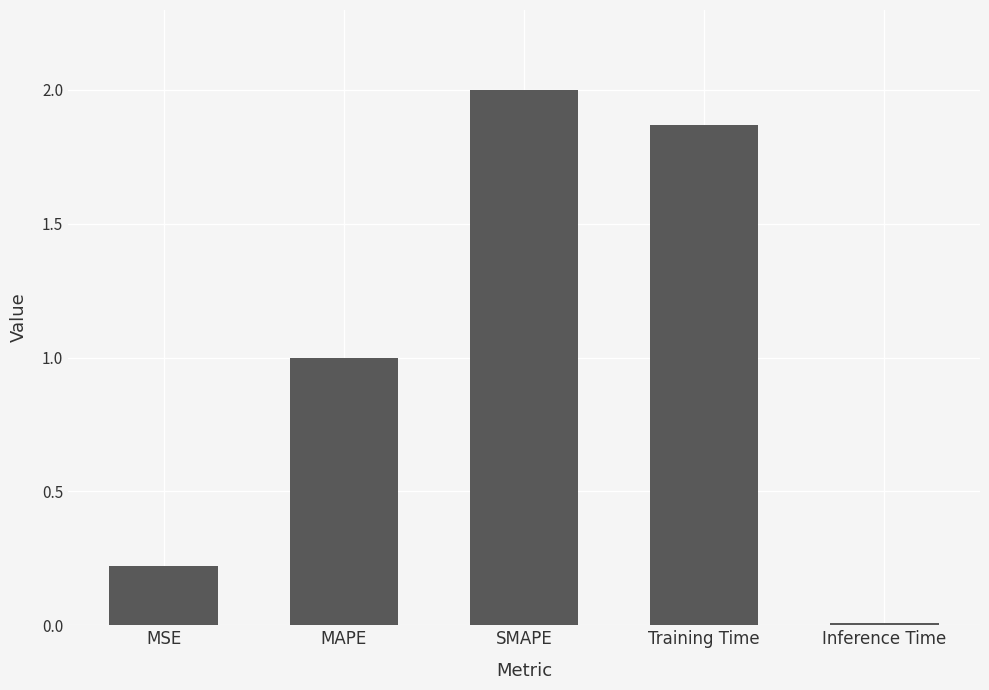

What is the label of the 4th bar from the right?

MAPE